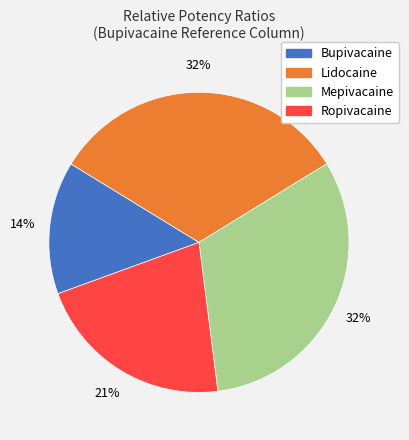

Do Lidocaine and Mepivacaine together represent more than half of the pie?

Yes